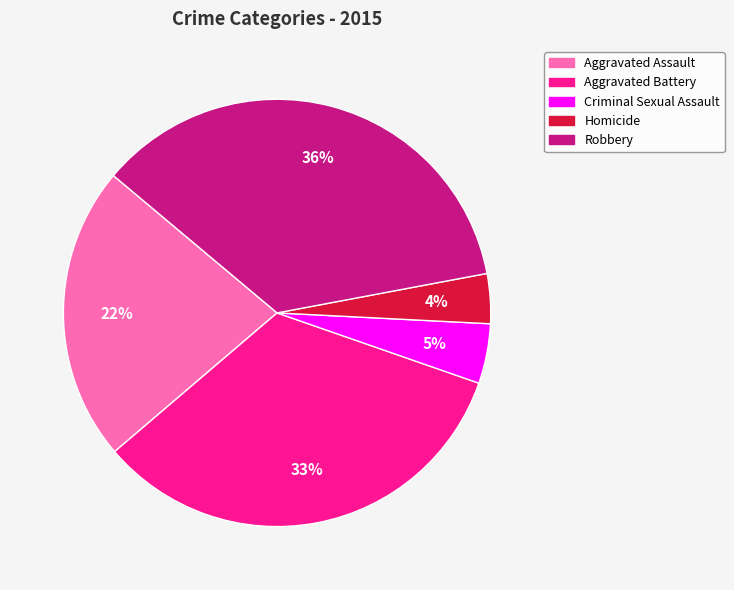

Is it true that Criminal Sexual Assault is 10% of the pie?

False